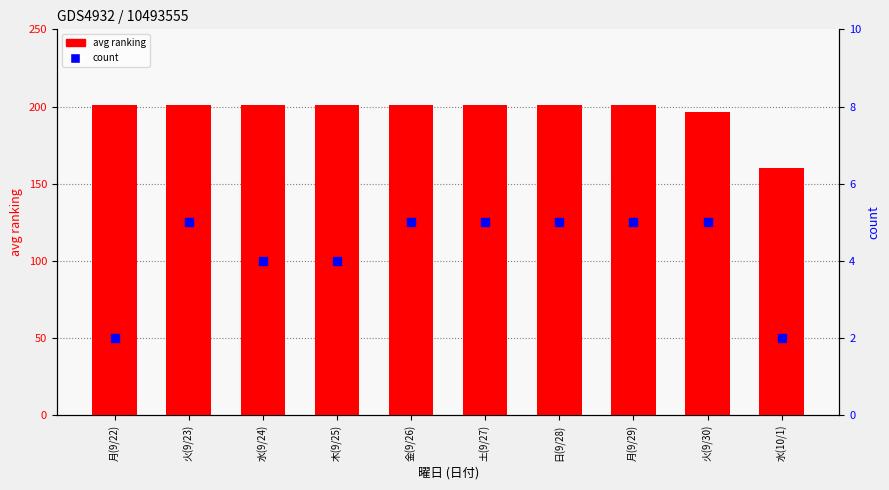

Which series has the largest total across all categories?

avg ranking